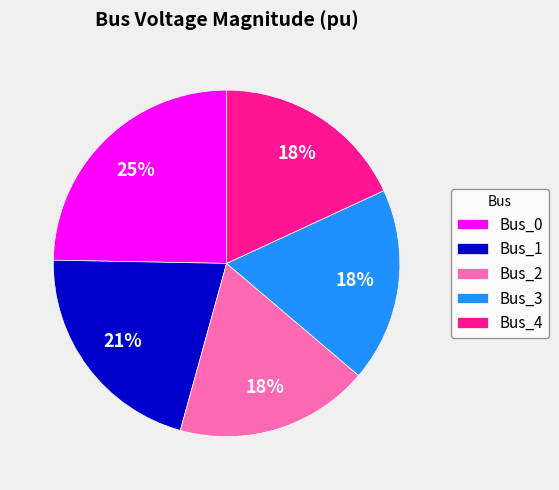

To the nearest percent, what is the difference between the largest and smallest slice percentages?

7%